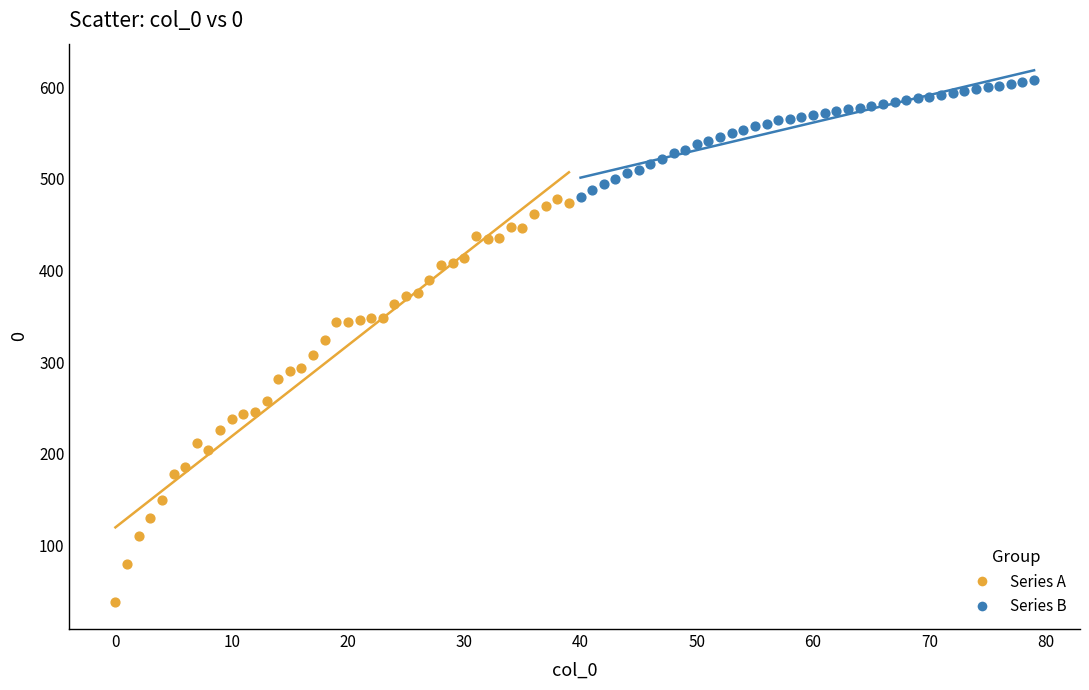

Which series has the largest Y range (max minus min)?

Series A